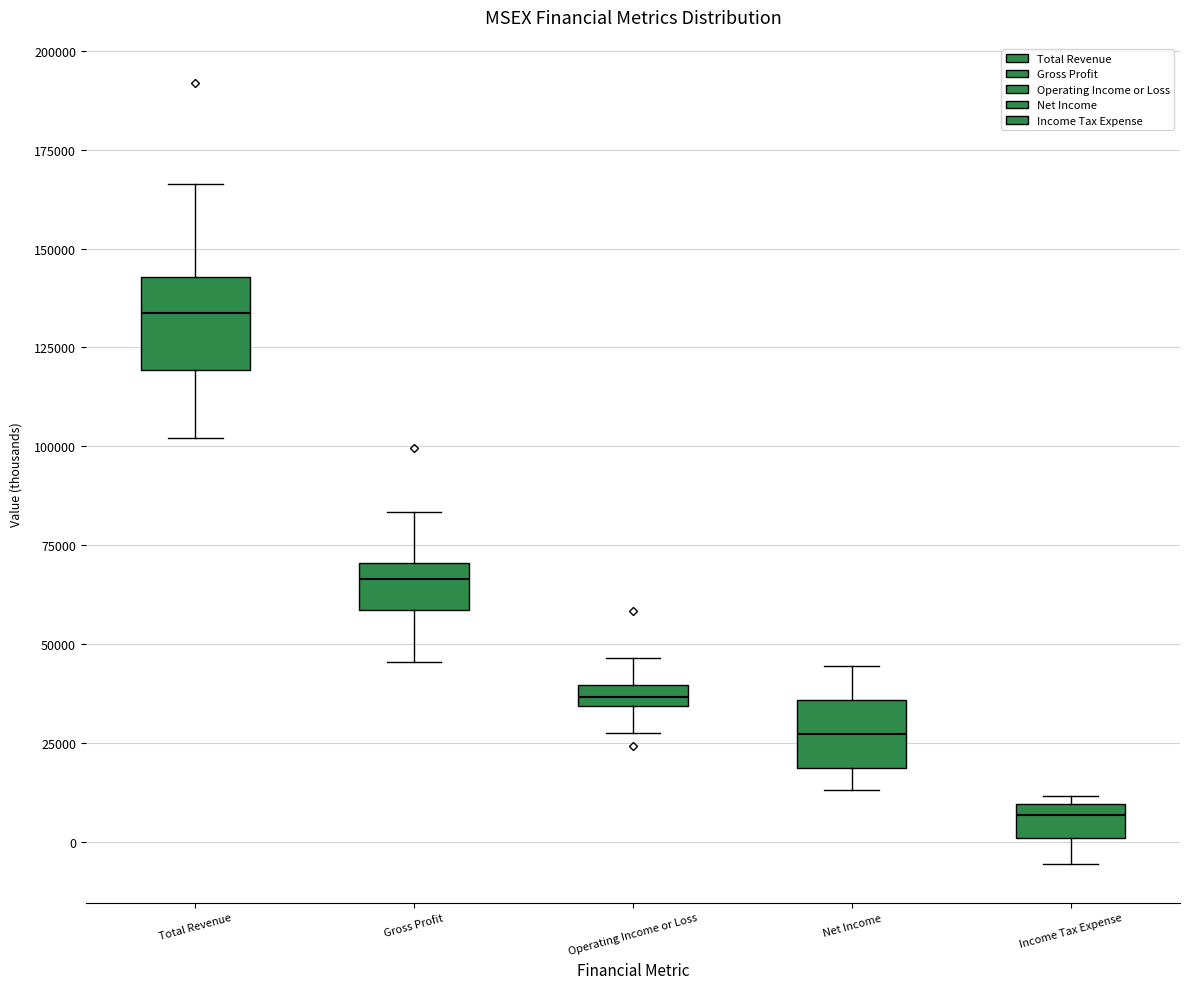

Where does the lower whisker of the box for Total Revenue end on the y-axis? The values are not printed on the chart, so give them approximately, as read against the axis.

100000